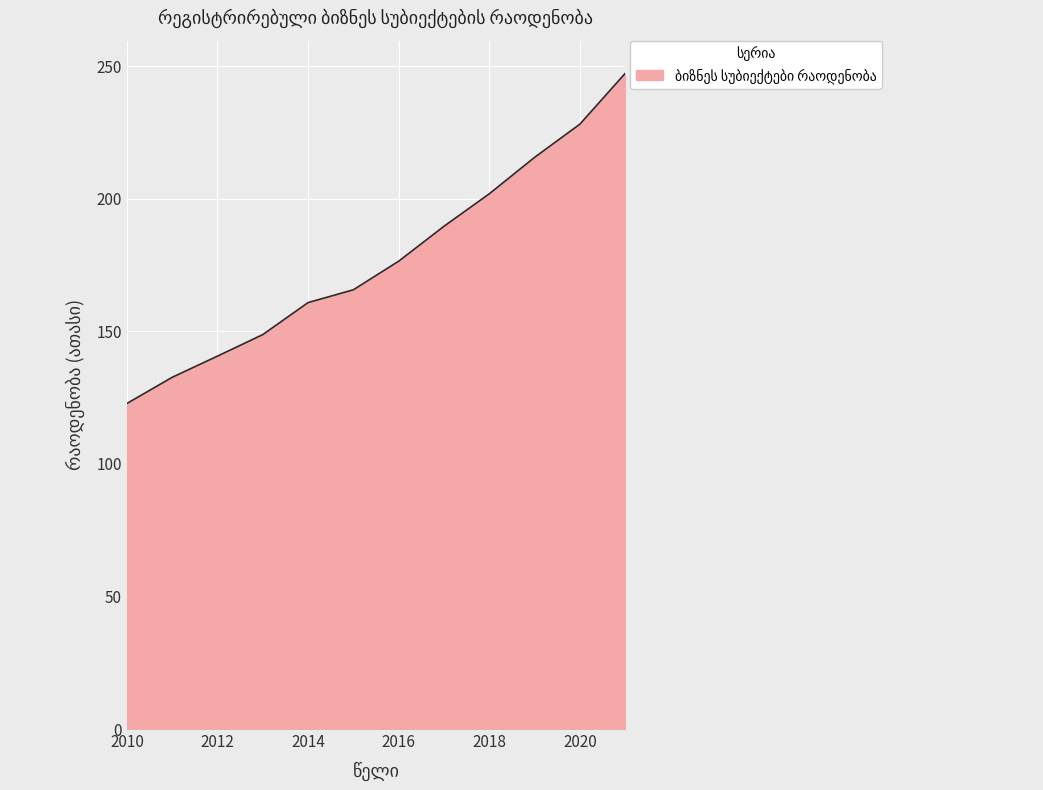

What is the minimum value shown in the chart?

122.8